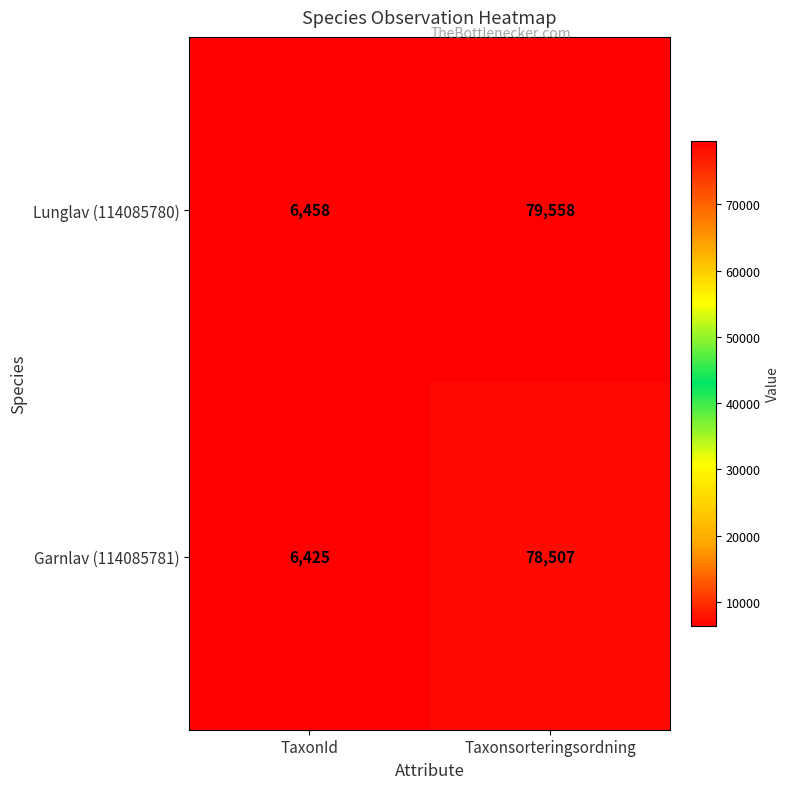

At how many categories does at least one series exceed 77575?

1